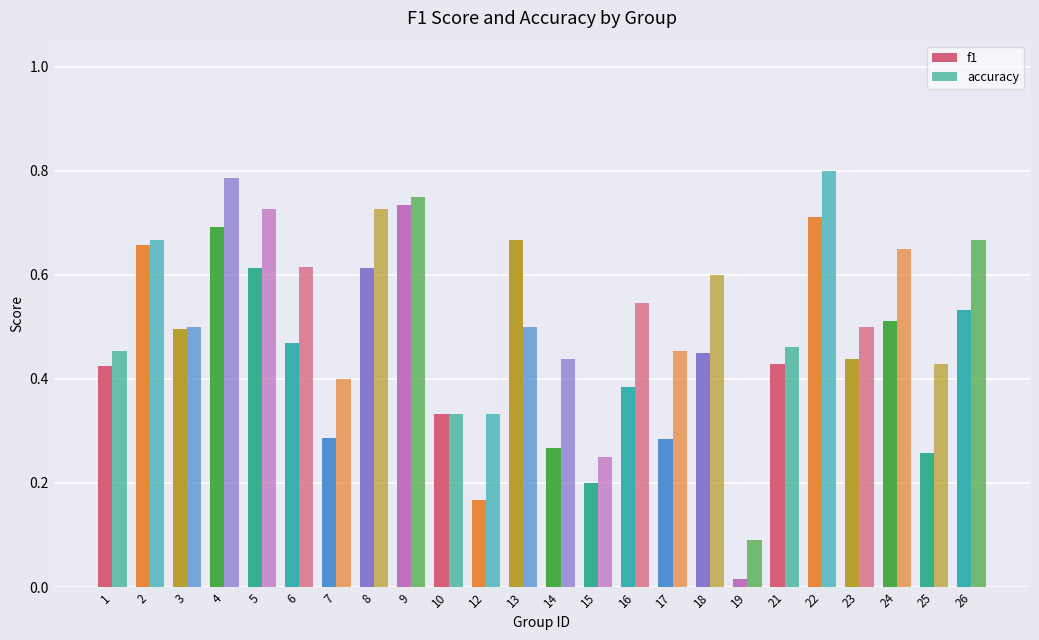

At how many categories does at least one series exceed 0?

24